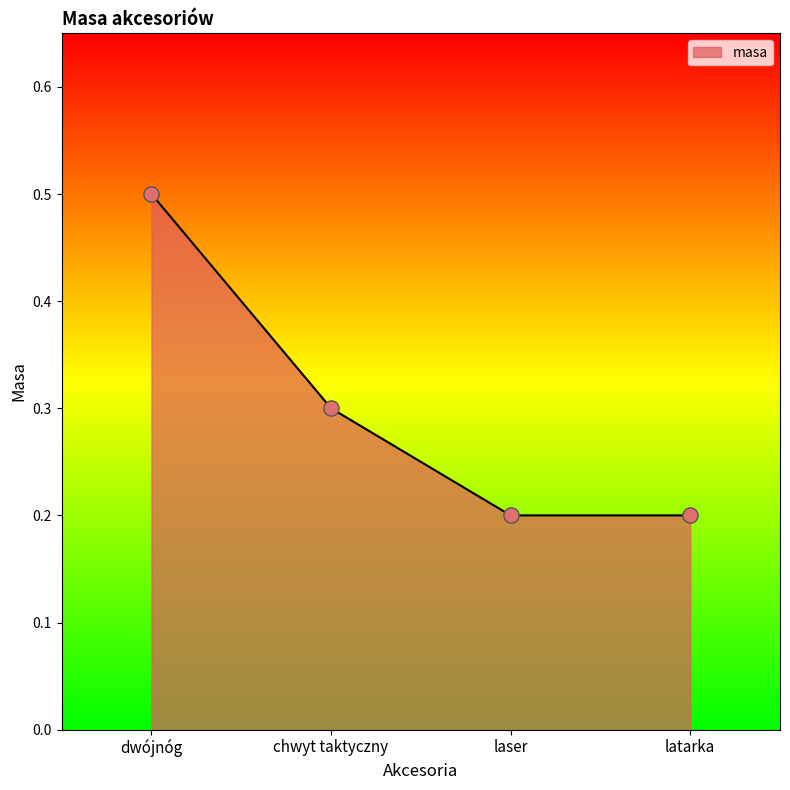

What is the change in value from dwójnóg to chwyt taktyczny?

-0.2